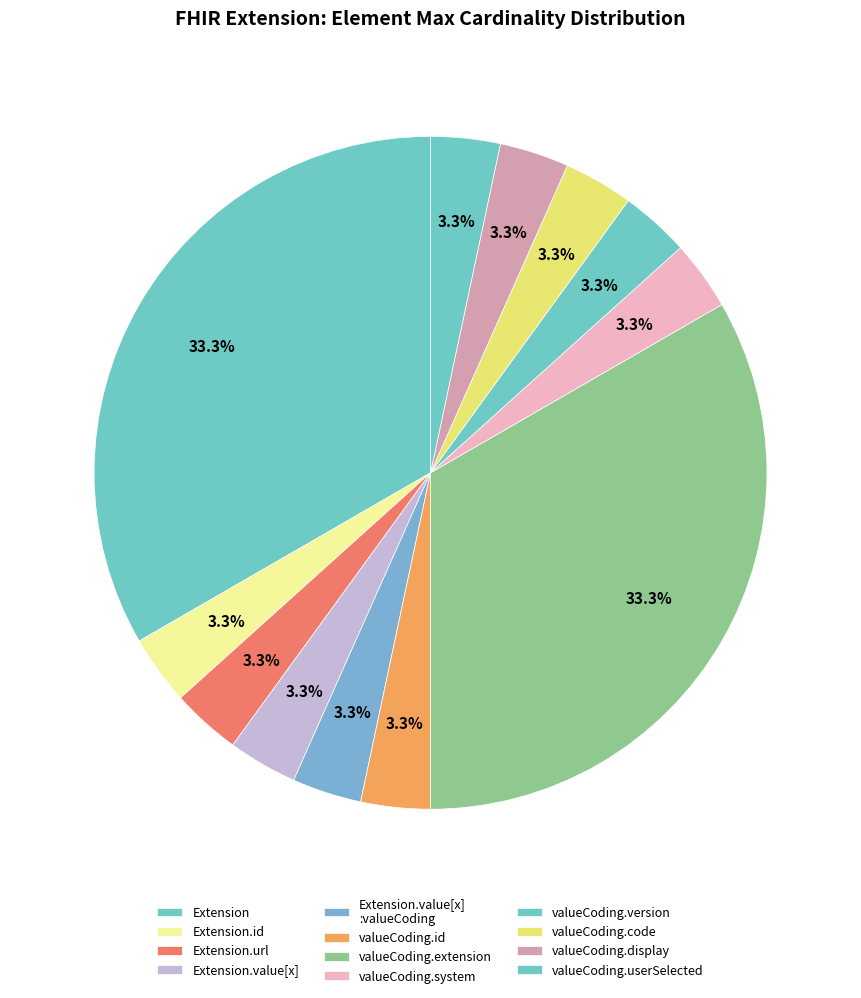

Is there any slice that represents more than half of the pie?

No